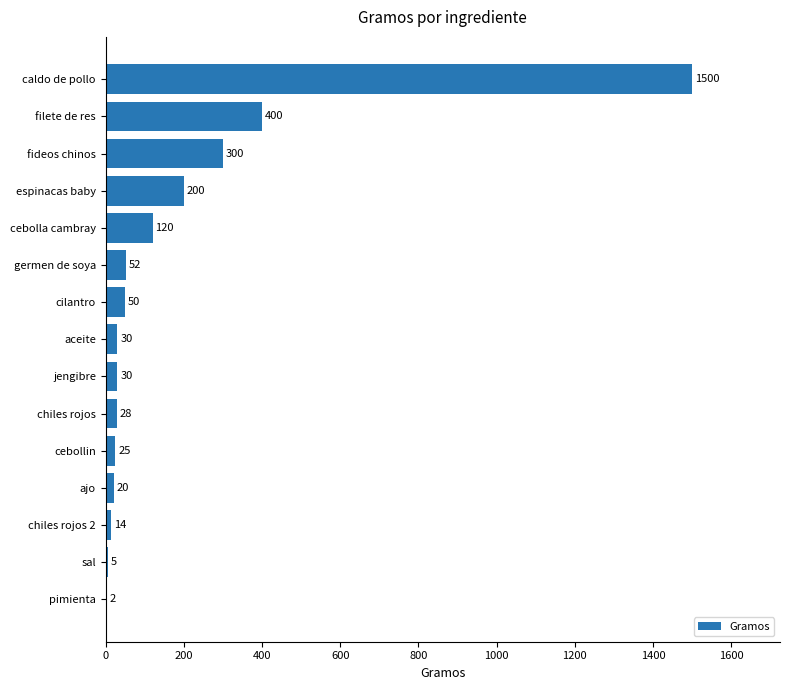

What is the average value?

185